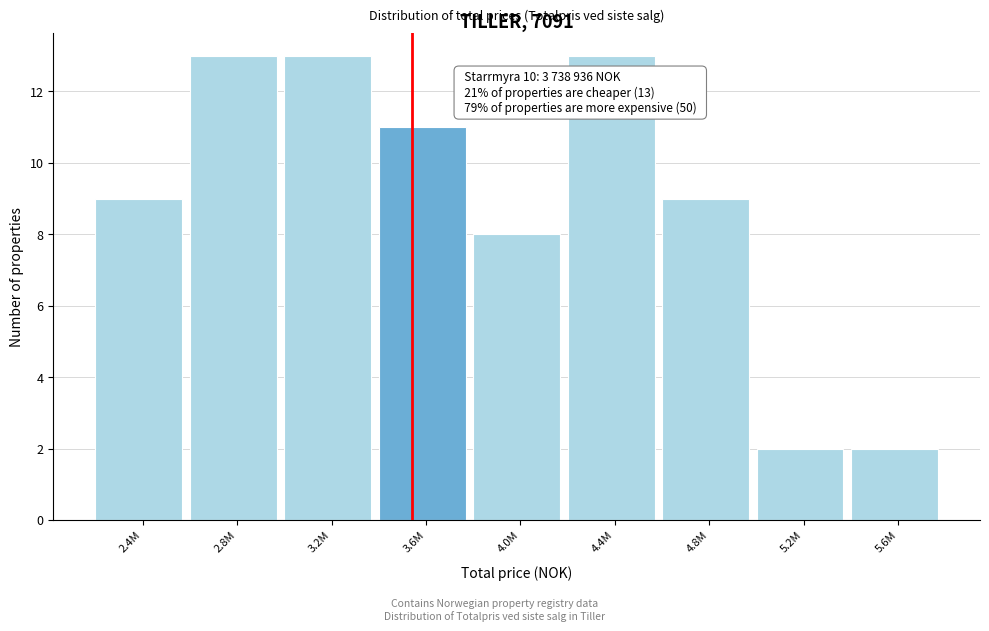

Reading left to right, list all the values displayed in this chart.

2.4M=9	2.8M=13	3.2M=13	3.6M=11	4.0M=8	4.4M=13	4.8M=9	5.2M=2	5.6M=2